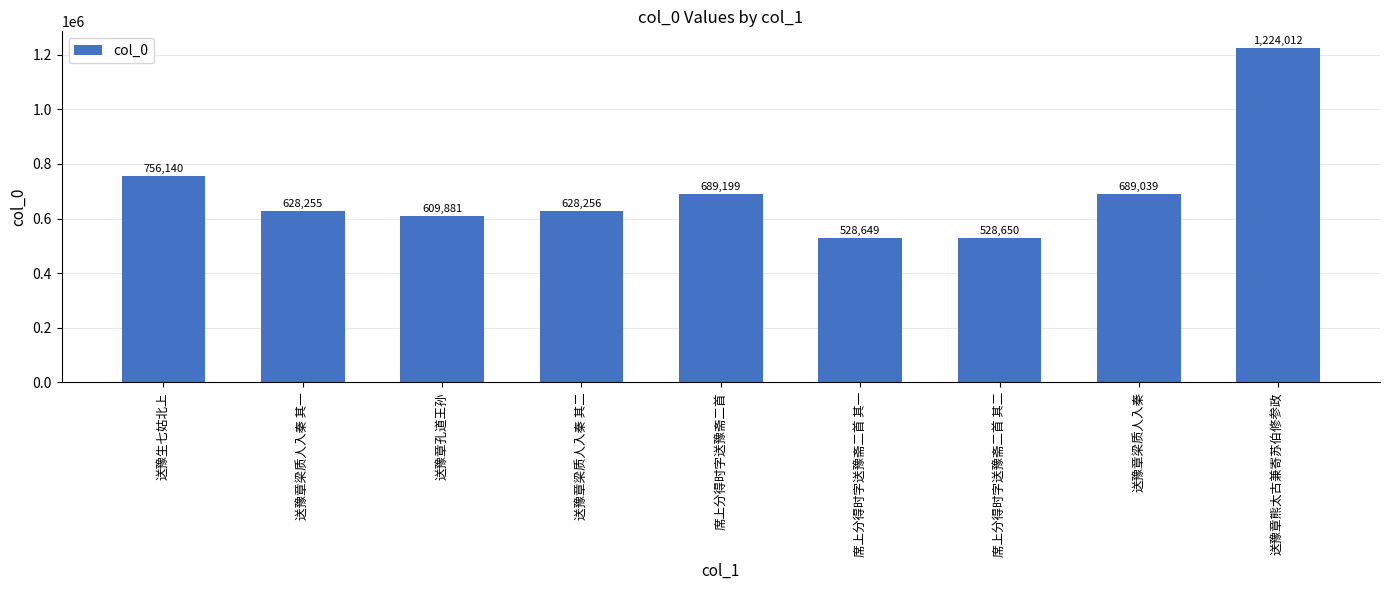

Count the number of data series in this chart.

1